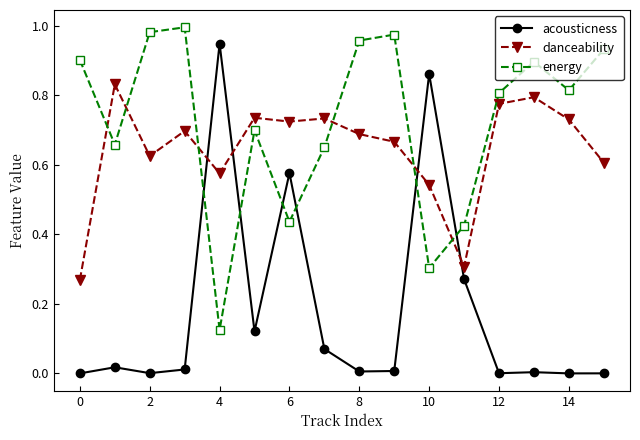

Which series has the widest spread of values?

acousticness